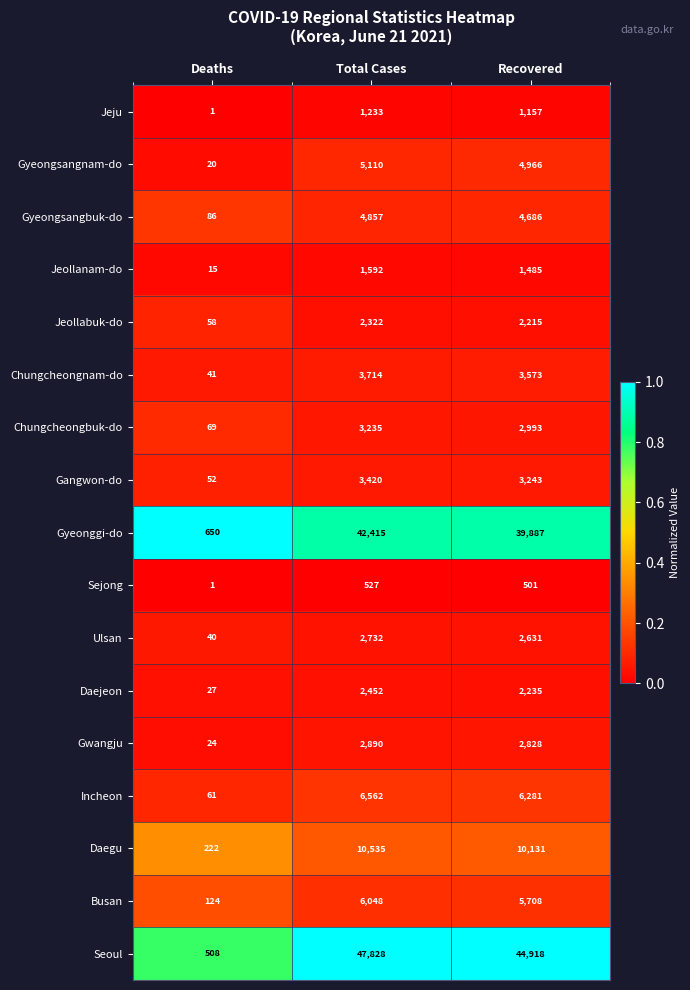

At which category is the sum across all series the highest?

Total Cases